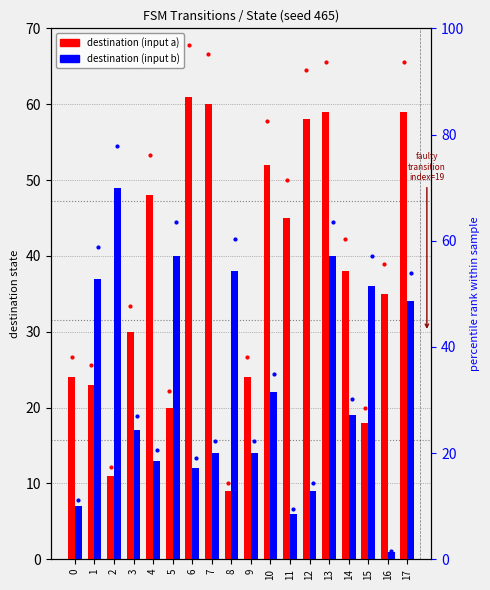

What are all the series names shown in the legend?

destination (input a), destination (input b)